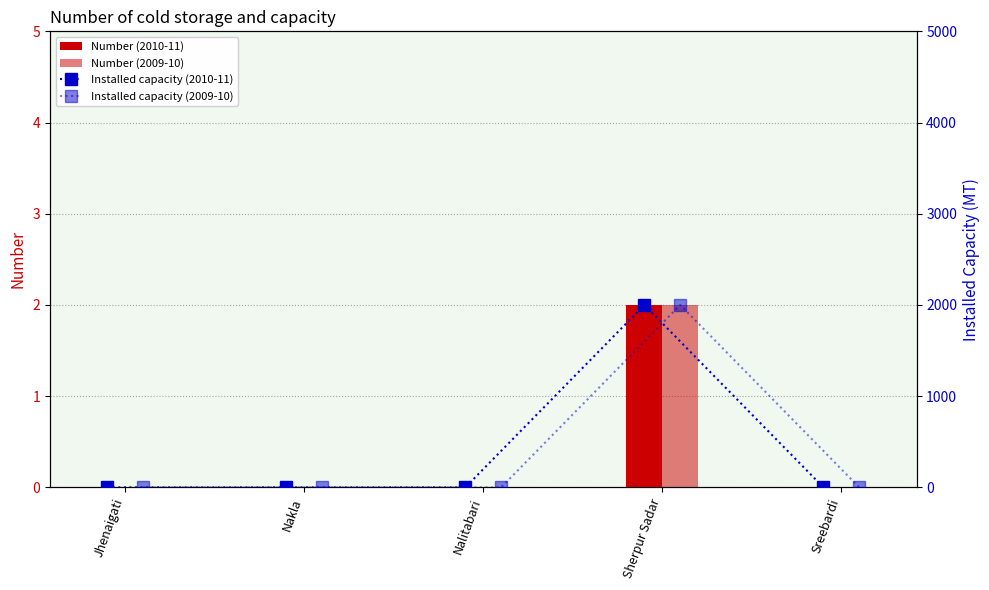

Is it true that Number (2009-10) equals 1 at Jhenaigati?

False